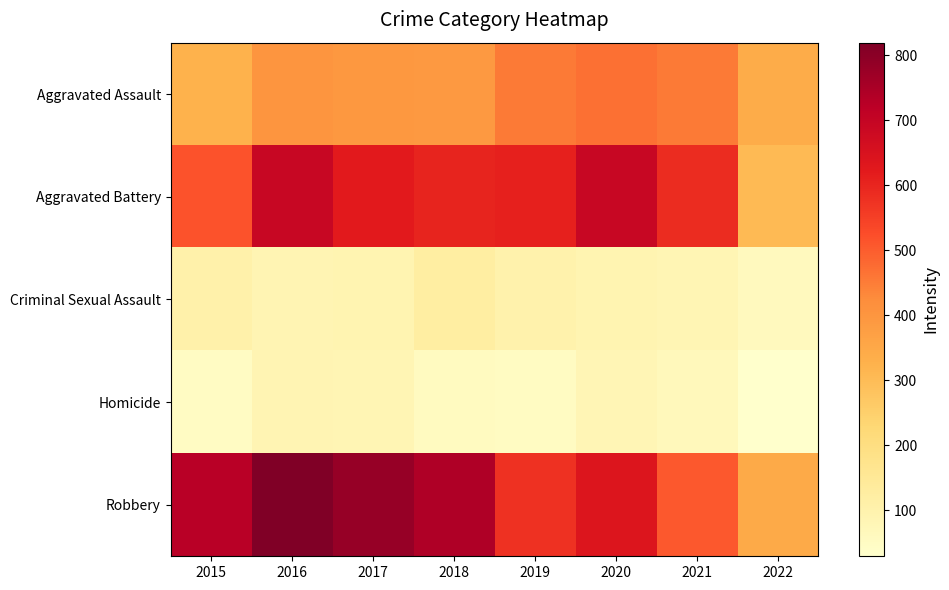

At which category is the sum across all series the highest?

2016